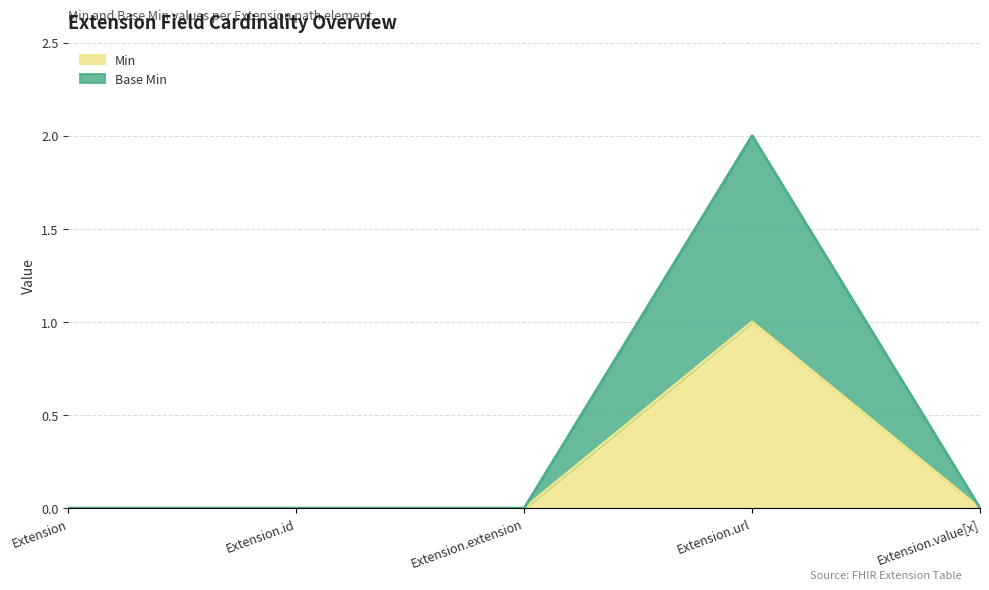

Which series changed the most between Extension.extension and Extension.value[x]?

Min